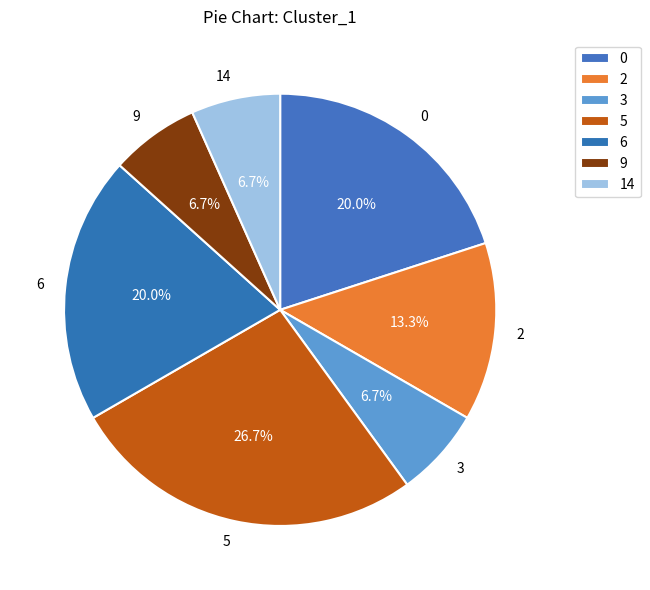

Which category has the biggest portion of the pie?

5